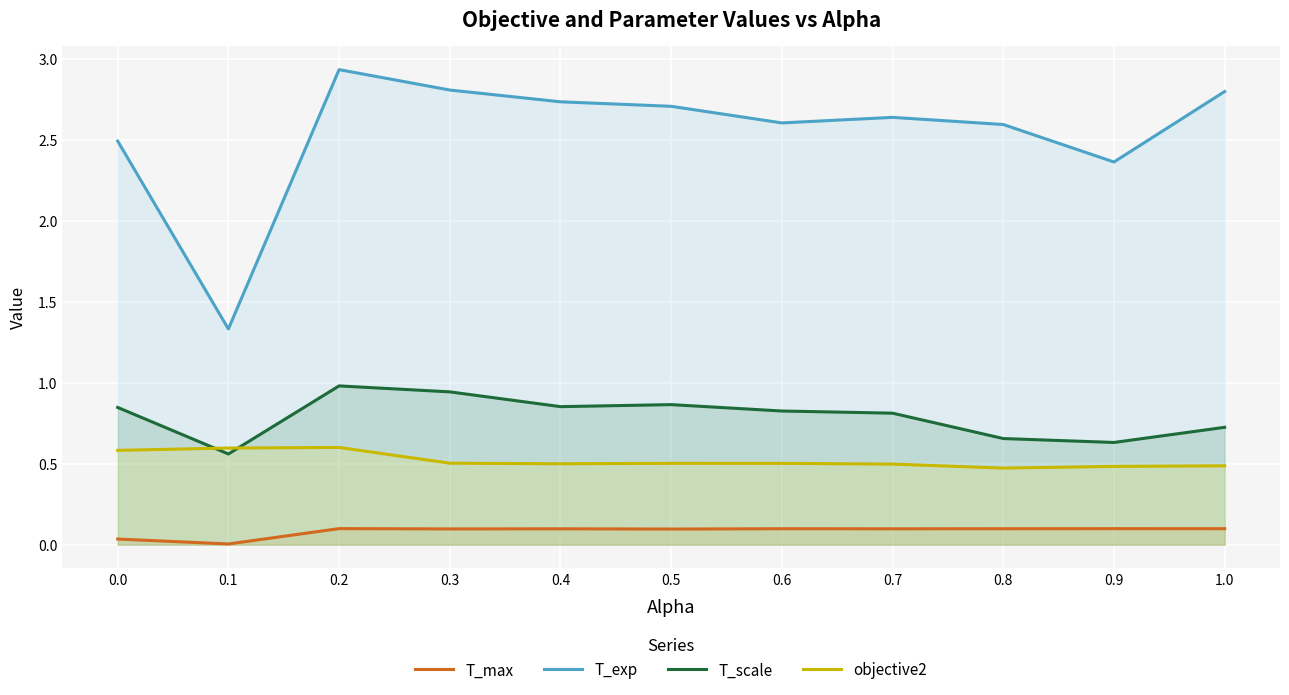

Which category has the highest value in the objective2 series?

0.2